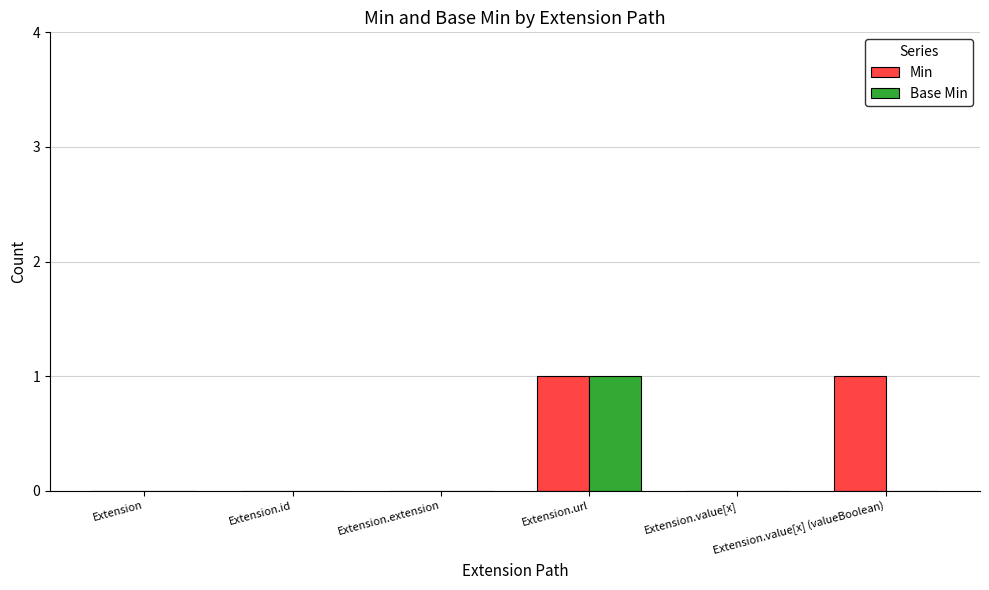

Are the bars grouped side by side (vs. stacked)?

Yes